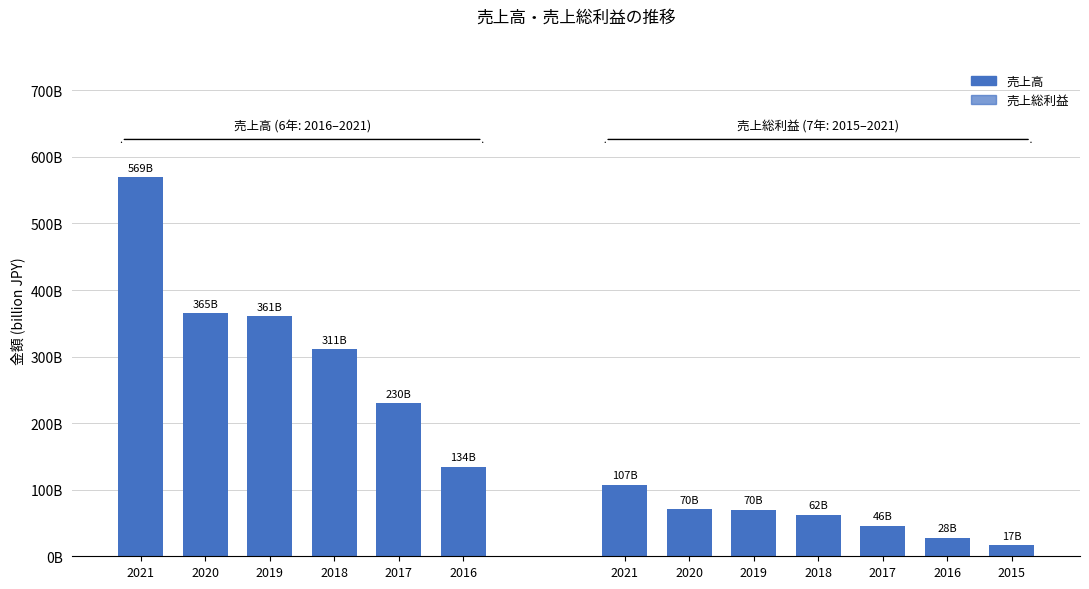

Is it true that 営業利益 equals -71750182 at 2009?

False